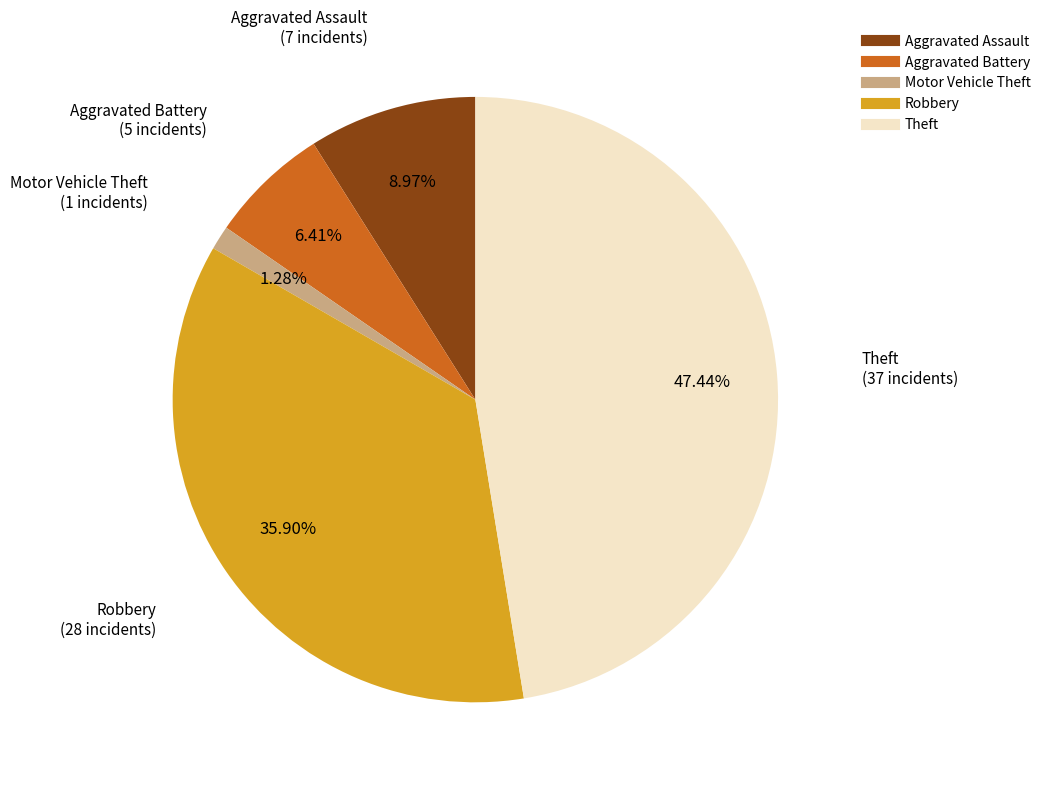

Do Aggravated Assault and Motor Vehicle Theft together represent more than half of the pie?

No